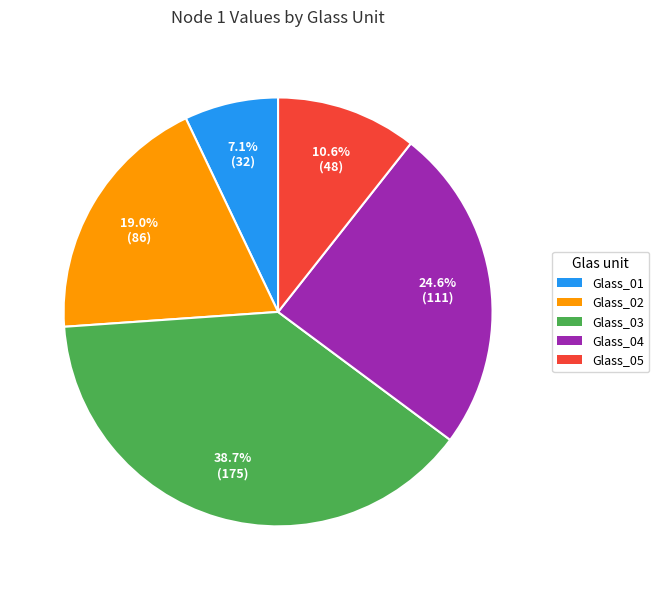

To the nearest percent, what is the combined percentage of Glass_02 and Glass_05?

30%